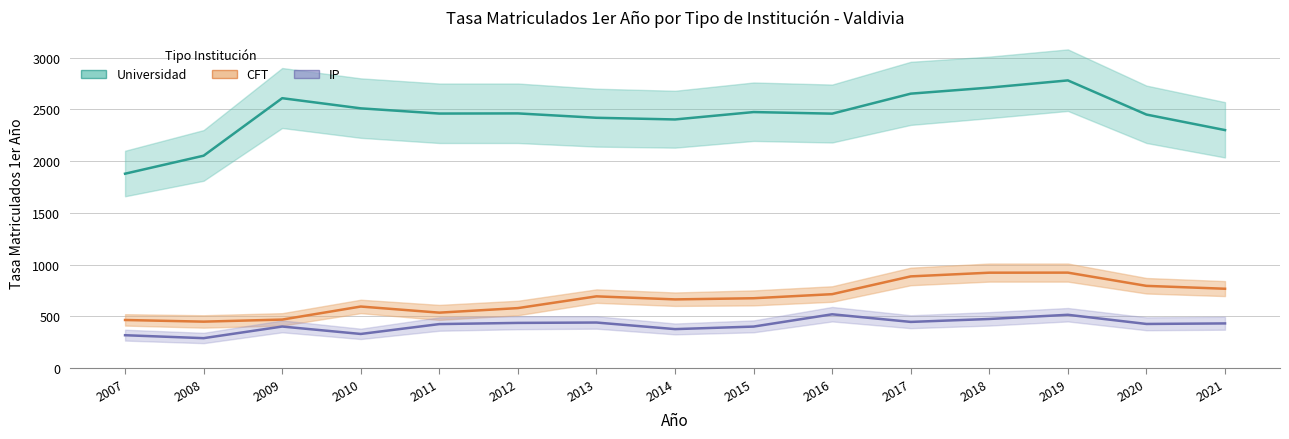

Reading left to right, transcribe all the data shown in this chart.

Universidad: 2007=1878.3	2008=2052.3	2009=2608.3	2010=2510.1	2011=2459.8	2012=2461.2	2013=2418.9	2014=2402.7	2015=2474.2	2016=2458.8	2017=2652.1	2018=2710.5	2019=2780.2	2020=2450.0	2021=2300.0
CFT: 2007=464.0	2008=448.0	2009=468.0	2010=594.1	2011=535.0	2012=579.0	2013=692.6	2014=663.1	2015=674.3	2016=713.7	2017=885.6	2018=921.3	2019=921.9	2020=793.9	2021=766.1
IP: 2007=316.8	2008=288.4	2009=400.8	2010=329.0	2011=424.5	2012=435.9	2013=439.5	2014=375.8	2015=400.4	2016=519.1	2017=445.5	2018=473.8	2019=514.3	2020=425.7	2021=430.9